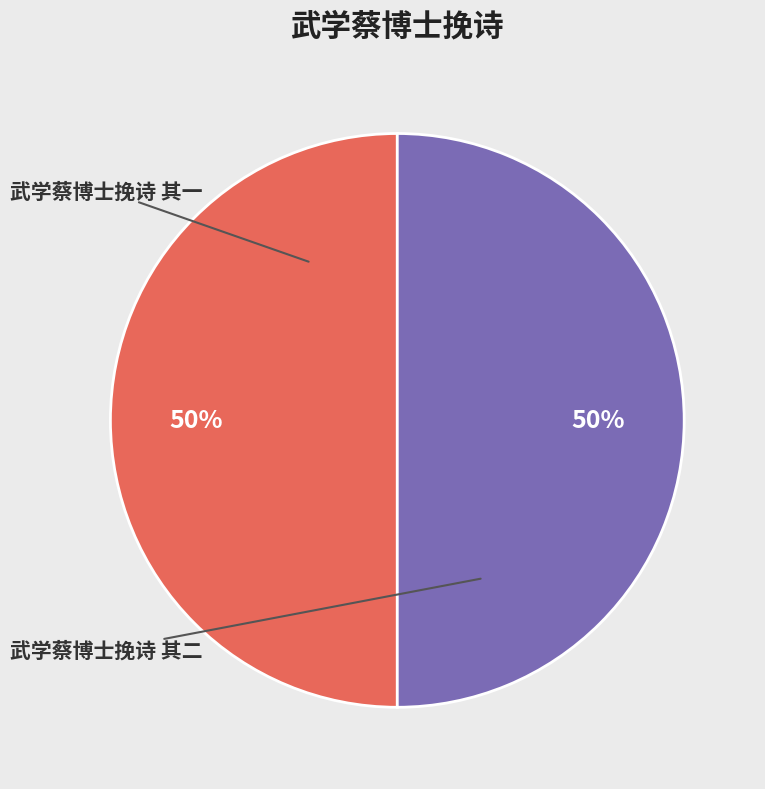

How many segments does this pie chart have?

2